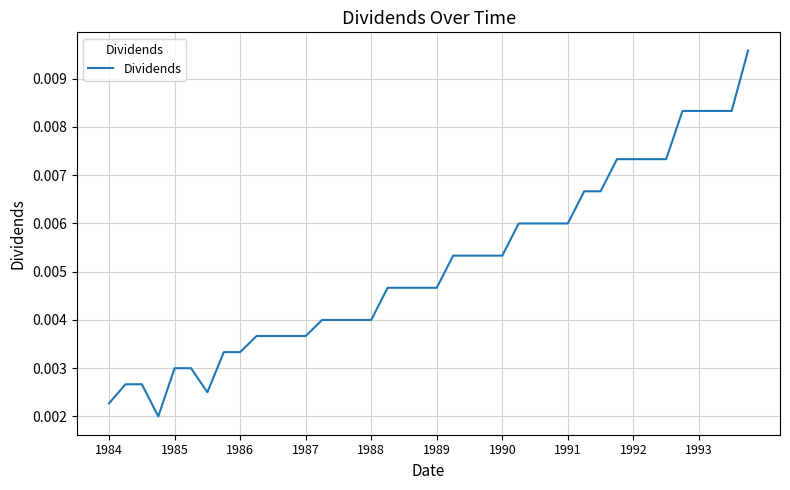

Does the chart display data point markers on the line(s)?

No